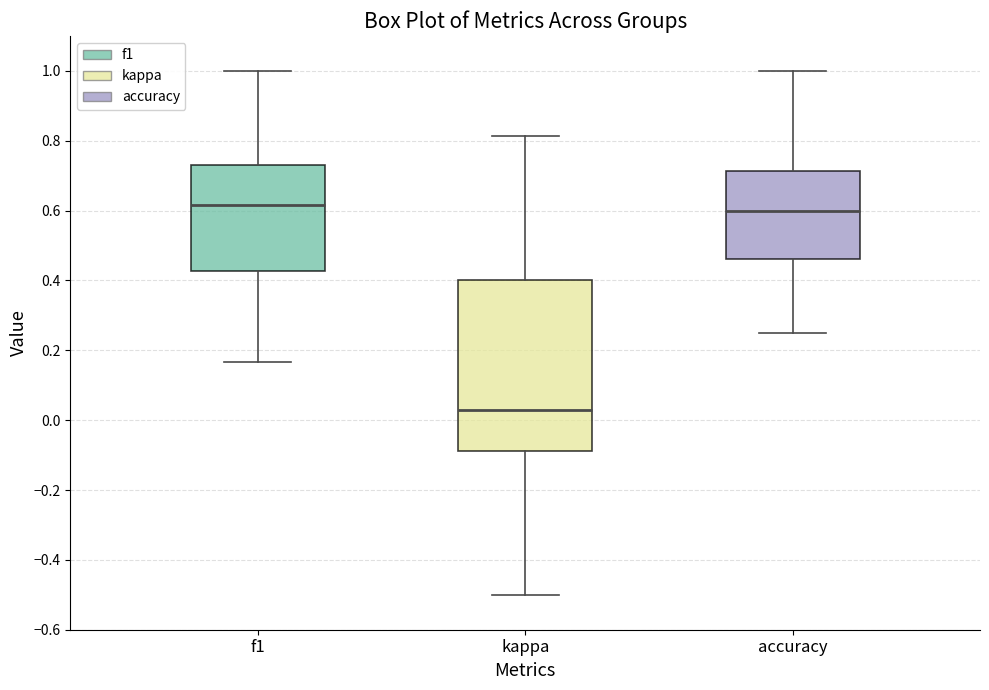

Comparing the boxes themselves (not the whiskers), which one is the tallest?

kappa